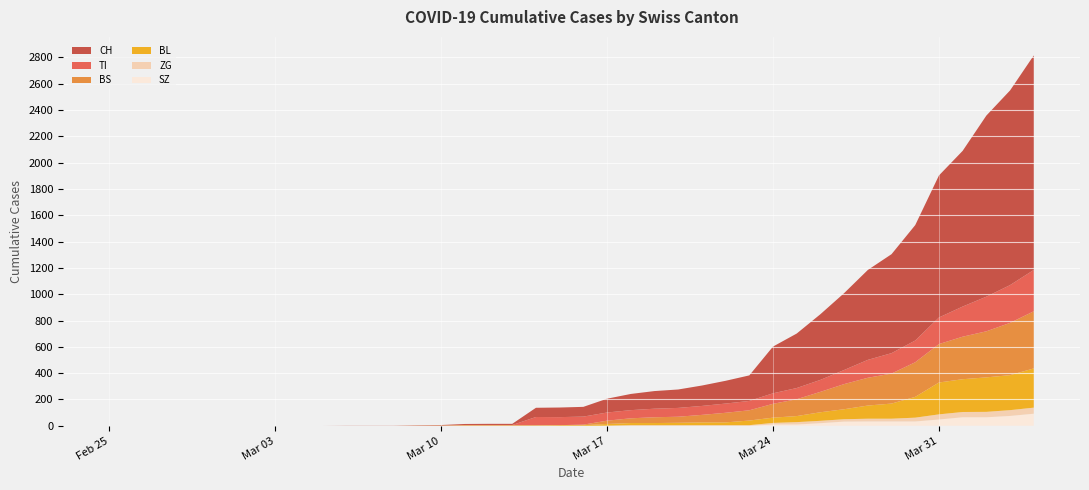

Reading left to right, extract all data points from this chart.

CH: 2020-02-25=0	2020-02-26=0	2020-02-27=0	2020-02-28=0	2020-02-29=0	2020-03-01=0	2020-03-02=0	2020-03-03=0	2020-03-04=0	2020-03-05=0	2020-03-06=1	2020-03-07=1	2020-03-08=1	2020-03-09=3	2020-03-10=4	2020-03-11=8	2020-03-12=9	2020-03-13=9	2020-03-14=70	2020-03-15=73	2020-03-16=74	2020-03-17=105	2020-03-18=123	2020-03-19=134	2020-03-20=140	2020-03-21=155	2020-03-22=173	2020-03-23=194	2020-03-24=355	2020-03-25=414	2020-03-26=499	2020-03-27=584	2020-03-28=683	2020-03-29=752	2020-03-30=877	2020-03-31=1079	2020-04-01=1183	2020-04-02=1376	2020-04-03=1479	2020-04-04=1630
TI: 2020-02-25=0	2020-02-26=0	2020-02-27=0	2020-02-28=0	2020-02-29=0	2020-03-01=0	2020-03-02=0	2020-03-03=0	2020-03-04=0	2020-03-05=0	2020-03-06=0	2020-03-07=0	2020-03-08=0	2020-03-09=0	2020-03-10=0	2020-03-11=0	2020-03-12=0	2020-03-13=0	2020-03-14=61	2020-03-15=61	2020-03-16=61	2020-03-17=62	2020-03-18=62	2020-03-19=65	2020-03-20=67	2020-03-21=68	2020-03-22=70	2020-03-23=71	2020-03-24=80	2020-03-25=85	2020-03-26=91	2020-03-27=107	2020-03-28=136	2020-03-29=155	2020-03-30=165	2020-03-31=202	2020-04-01=229	2020-04-02=263	2020-04-03=287	2020-04-04=314
BS: 2020-02-25=0	2020-02-26=0	2020-02-27=0	2020-02-28=0	2020-02-29=0	2020-03-01=0	2020-03-02=0	2020-03-03=0	2020-03-04=0	2020-03-05=0	2020-03-06=0	2020-03-07=0	2020-03-08=0	2020-03-09=0	2020-03-10=0	2020-03-11=4	2020-03-12=4	2020-03-13=4	2020-03-14=4	2020-03-15=0	2020-03-16=4	2020-03-17=25	2020-03-18=36	2020-03-19=44	2020-03-20=46	2020-03-21=57	2020-03-22=73	2020-03-23=78	2020-03-24=105	2020-03-25=128	2020-03-26=155	2020-03-27=191	2020-03-28=211	2020-03-29=228	2020-03-30=263	2020-03-31=292	2020-04-01=323	2020-04-02=350	2020-04-03=397	2020-04-04=434
BL: 2020-02-25=0	2020-02-26=0	2020-02-27=0	2020-02-28=0	2020-02-29=0	2020-03-01=0	2020-03-02=0	2020-03-03=0	2020-03-04=0	2020-03-05=0	2020-03-06=0	2020-03-07=0	2020-03-08=0	2020-03-09=1	2020-03-10=2	2020-03-11=2	2020-03-12=2	2020-03-13=2	2020-03-14=2	2020-03-15=5	2020-03-16=5	2020-03-17=13	2020-03-18=16	2020-03-19=16	2020-03-20=18	2020-03-21=21	2020-03-22=21	2020-03-23=35	2020-03-24=40	2020-03-25=46	2020-03-26=65	2020-03-27=76	2020-03-28=100	2020-03-29=115	2020-03-30=158	2020-03-31=242	2020-04-01=249	2020-04-02=262	2020-04-03=266	2020-04-04=298
ZG: 2020-02-25=0	2020-02-26=0	2020-02-27=0	2020-02-28=0	2020-02-29=0	2020-03-01=0	2020-03-02=0	2020-03-03=0	2020-03-04=0	2020-03-05=0	2020-03-06=0	2020-03-07=0	2020-03-08=0	2020-03-09=0	2020-03-10=0	2020-03-11=0	2020-03-12=0	2020-03-13=0	2020-03-14=0	2020-03-15=0	2020-03-16=0	2020-03-17=1	2020-03-18=5	2020-03-19=5	2020-03-20=5	2020-03-21=5	2020-03-22=5	2020-03-23=5	2020-03-24=12	2020-03-25=18	2020-03-26=18	2020-03-27=18	2020-03-28=21	2020-03-29=21	2020-03-30=29	2020-03-31=39	2020-04-01=40	2020-04-02=41	2020-04-03=44	2020-04-04=46
SZ: 2020-02-25=0	2020-02-26=0	2020-02-27=0	2020-02-28=0	2020-02-29=0	2020-03-01=0	2020-03-02=0	2020-03-03=0	2020-03-04=0	2020-03-05=0	2020-03-06=0	2020-03-07=0	2020-03-08=0	2020-03-09=0	2020-03-10=0	2020-03-11=0	2020-03-12=0	2020-03-13=0	2020-03-14=0	2020-03-15=0	2020-03-16=0	2020-03-17=0	2020-03-18=0	2020-03-19=0	2020-03-20=0	2020-03-21=0	2020-03-22=0	2020-03-23=0	2020-03-24=10	2020-03-25=10	2020-03-26=20	2020-03-27=32	2020-03-28=33	2020-03-29=33	2020-03-30=33	2020-03-31=48	2020-04-01=65	2020-04-02=65	2020-04-03=75	2020-04-04=92